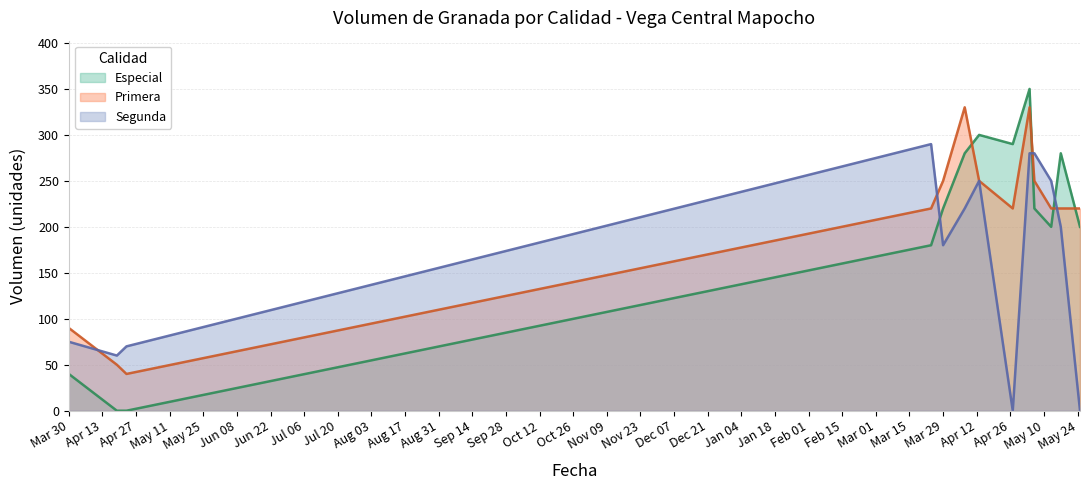

Rank the categories by Primera value from highest to lowest.

2022-04-07, 2022-05-04, 2022-03-29, 2022-04-13, 2022-05-06, 2022-03-24, 2022-04-27, 2022-05-13, 2022-05-17, 2022-05-25, 2021-03-30, 2021-04-19, 2021-04-23